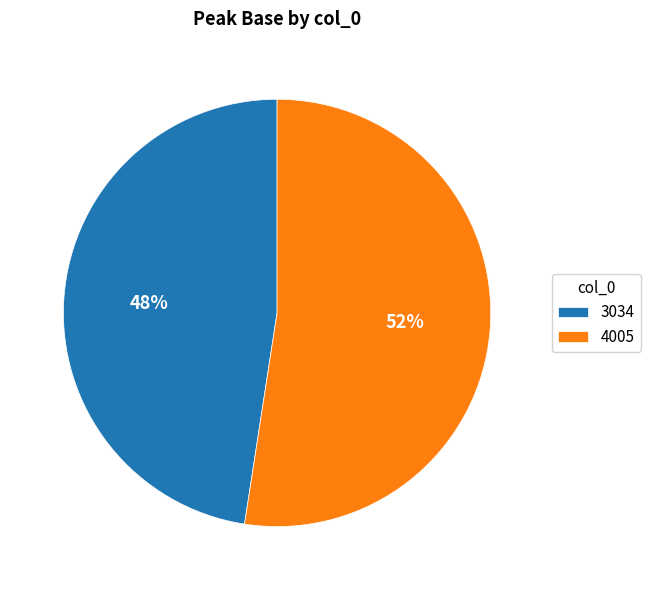

The 4005 slice represents 44% of the pie. True or false?

False